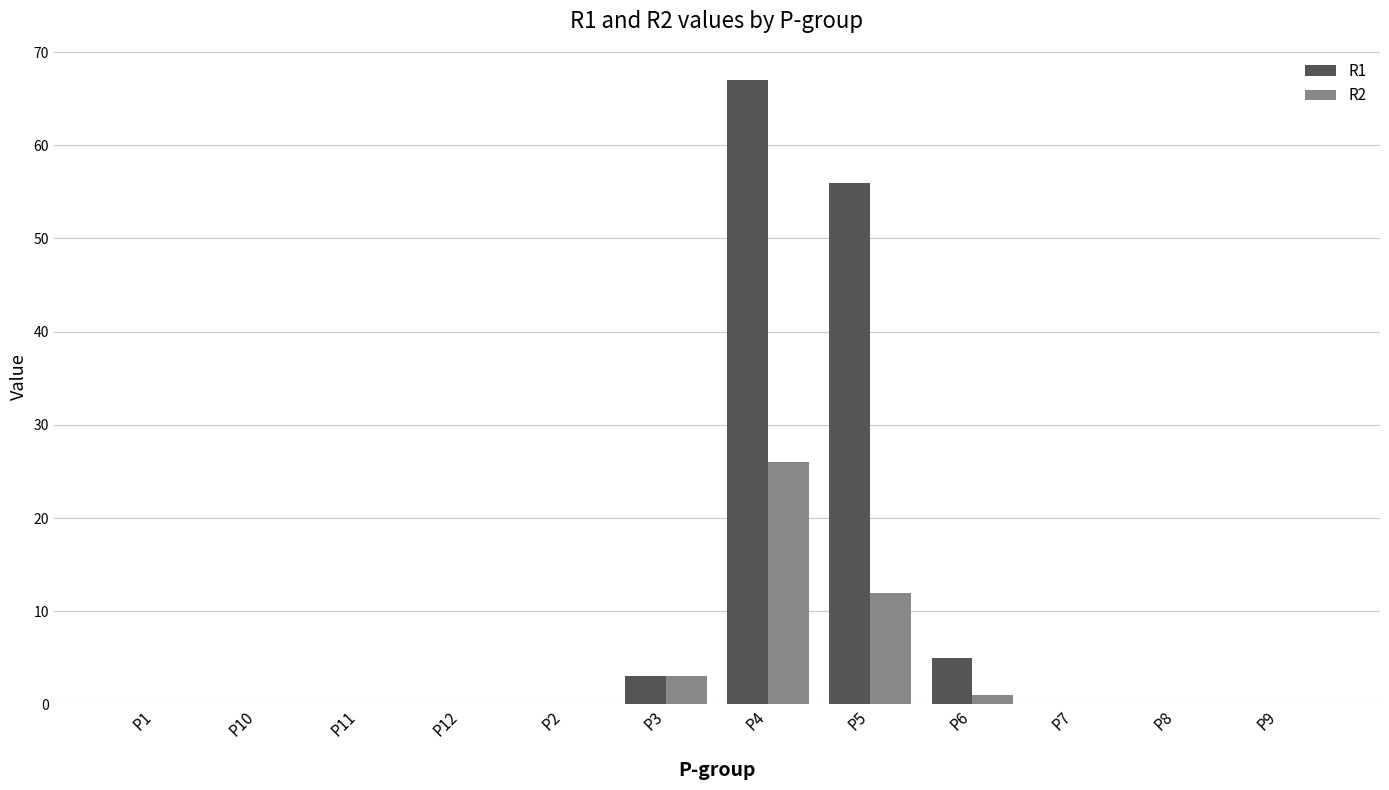

Count the number of categories in the chart.

12